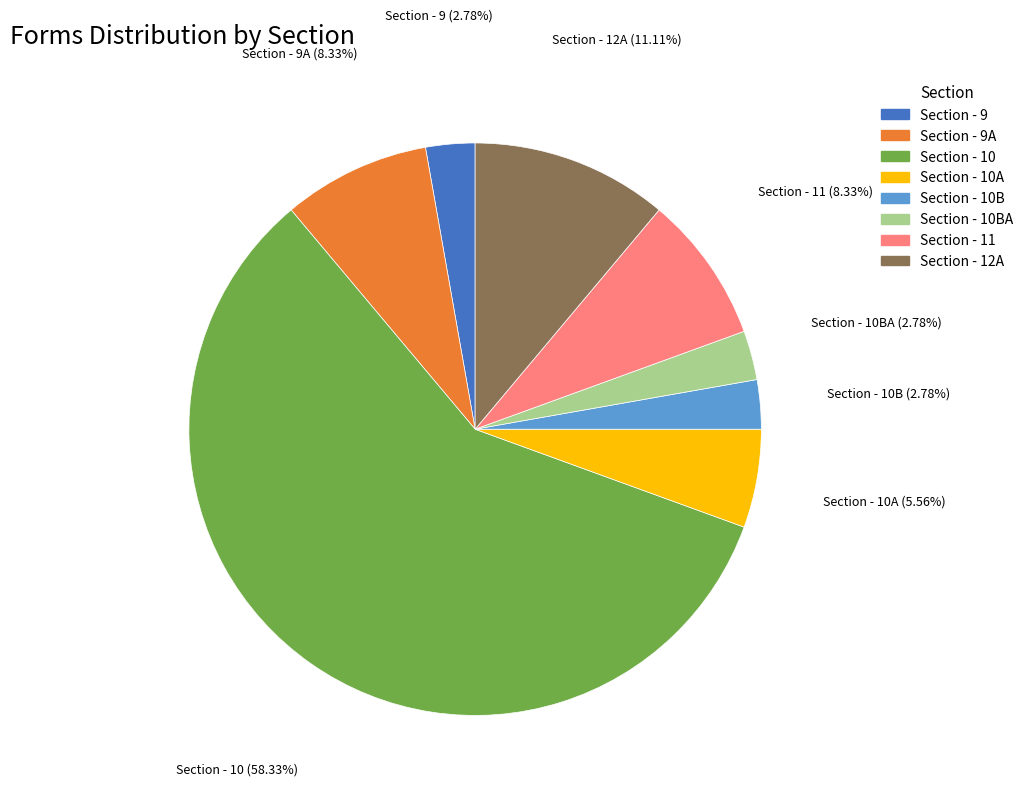

Which category has the biggest portion of the pie?

Section - 10